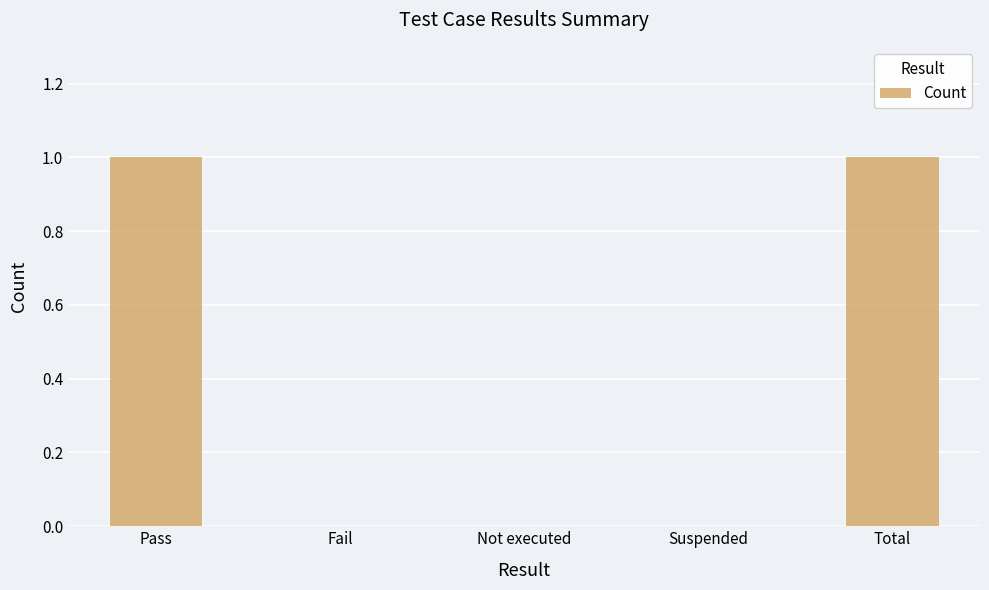

True or false: the data shows 1 at Total.

True